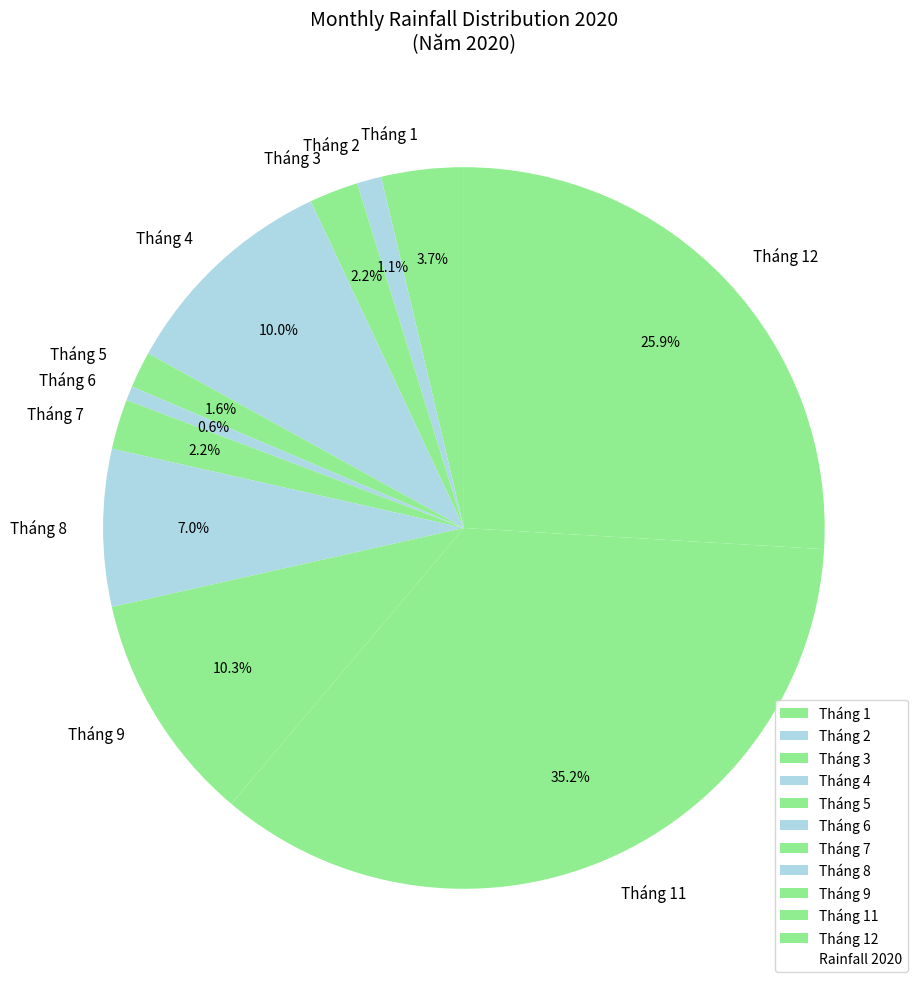

What percentage is NOT represented by Tháng 8?

93.0%